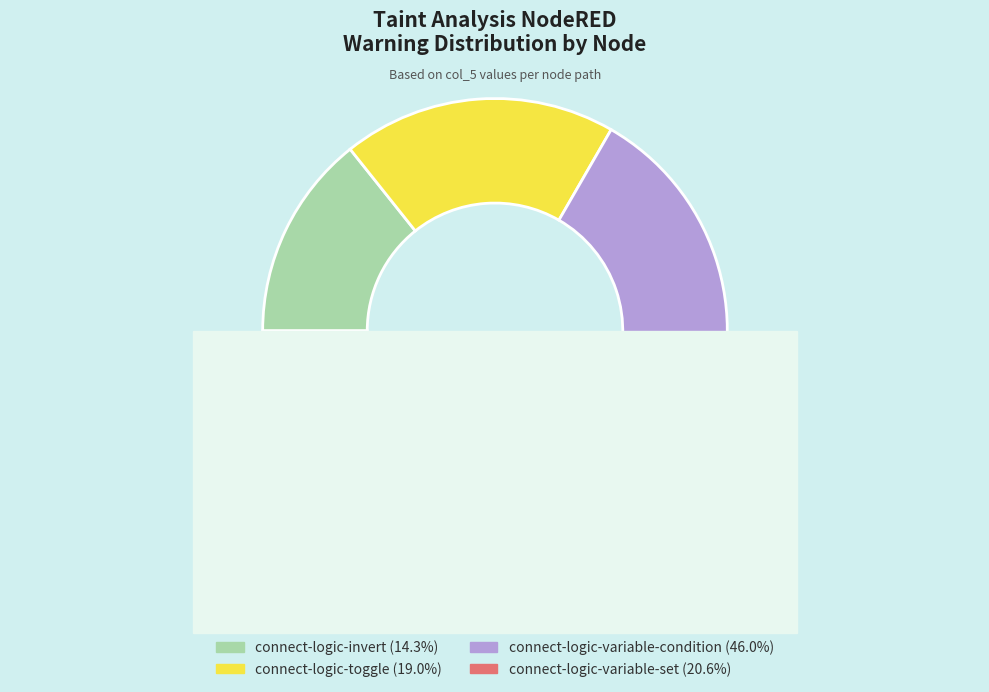

What percentage is NOT represented by connect-logic-variable-condition?

54.0%